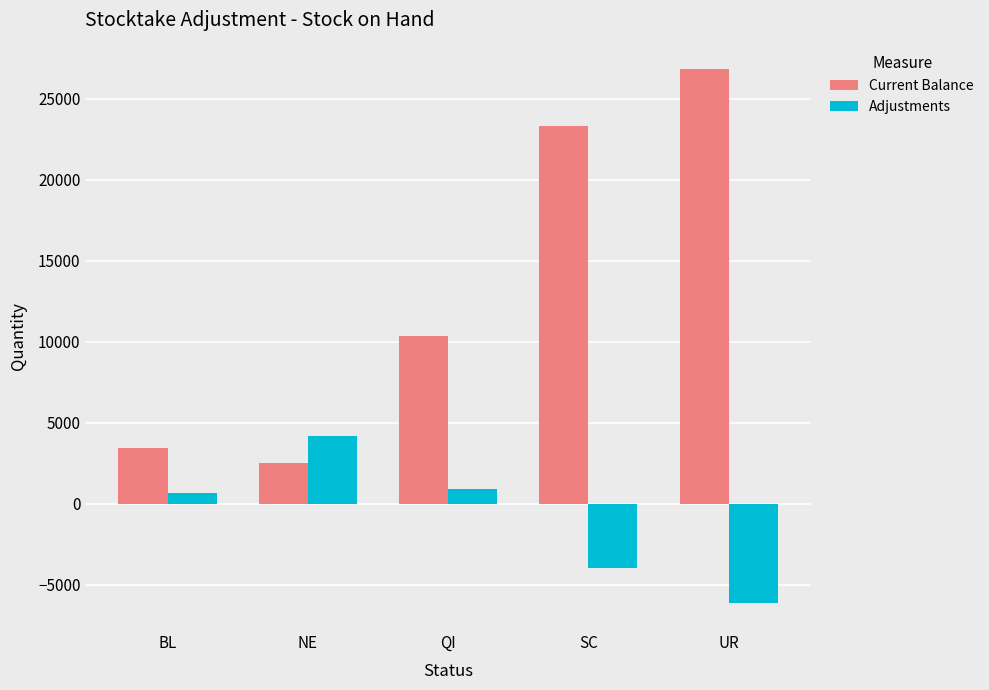

True or false: Current Balance has a value of 23323 at SC.

True